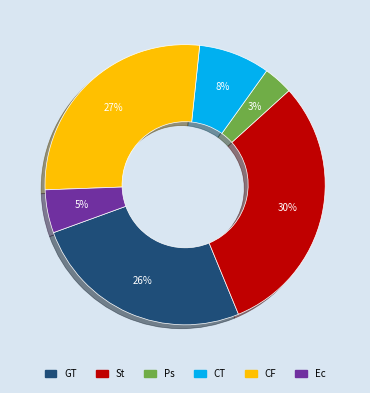

Rank the categories by value from highest to lowest.

St, CF, GT, CT, Ec, Ps